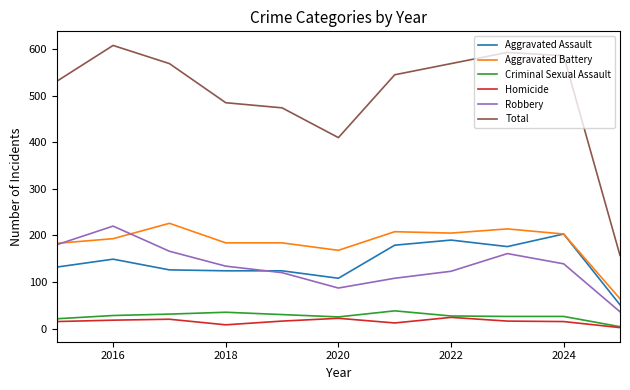

How many distinct data groups are displayed?

6